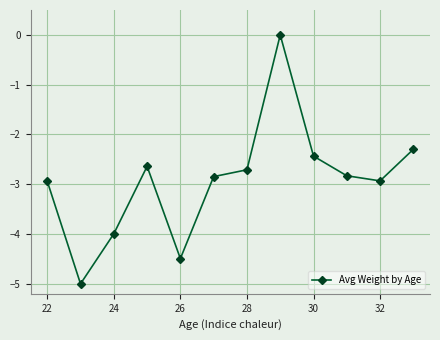

How many lines are shown in the chart?

1